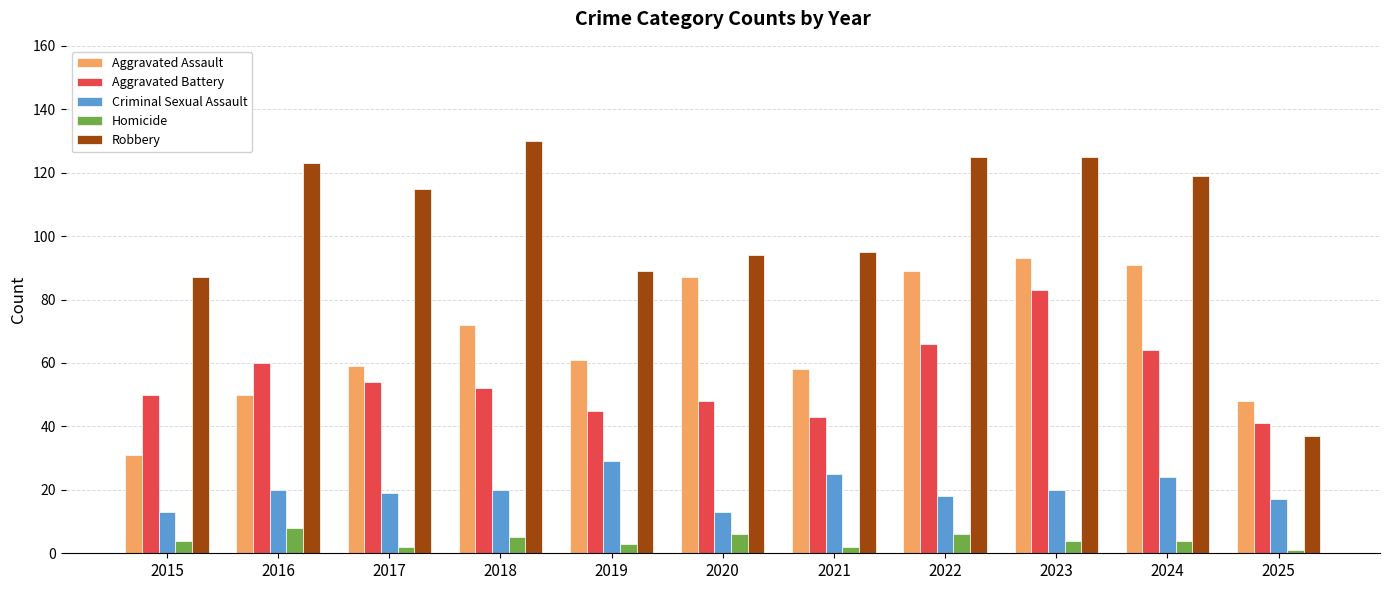

The Robbery series shows 130 at 2018. True or false?

True